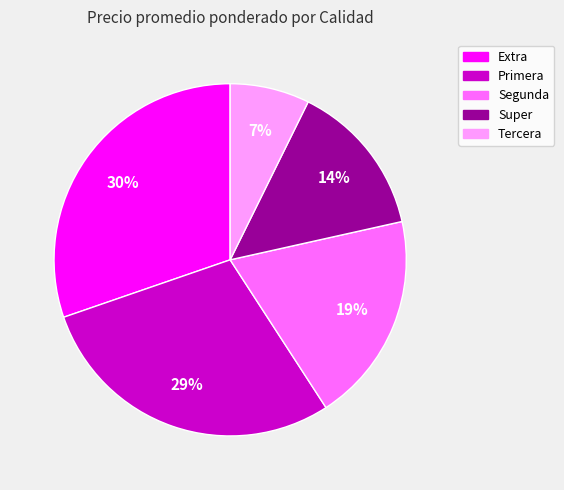

Does any single category account for the majority?

No